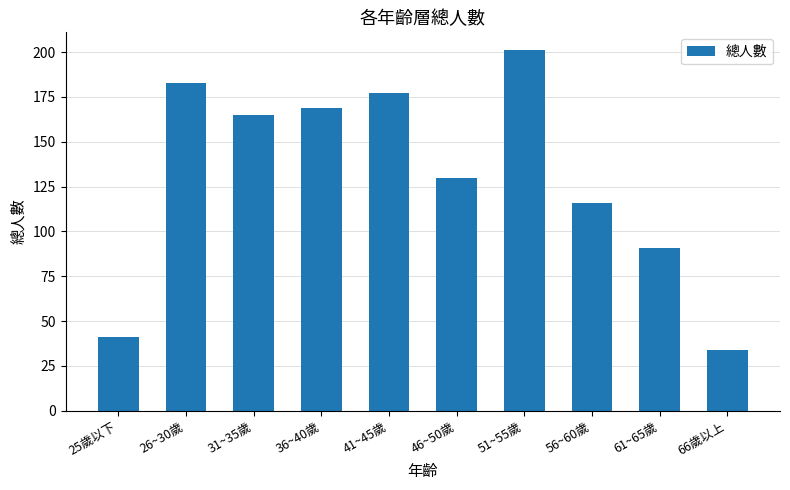

Are the bars horizontal?

No